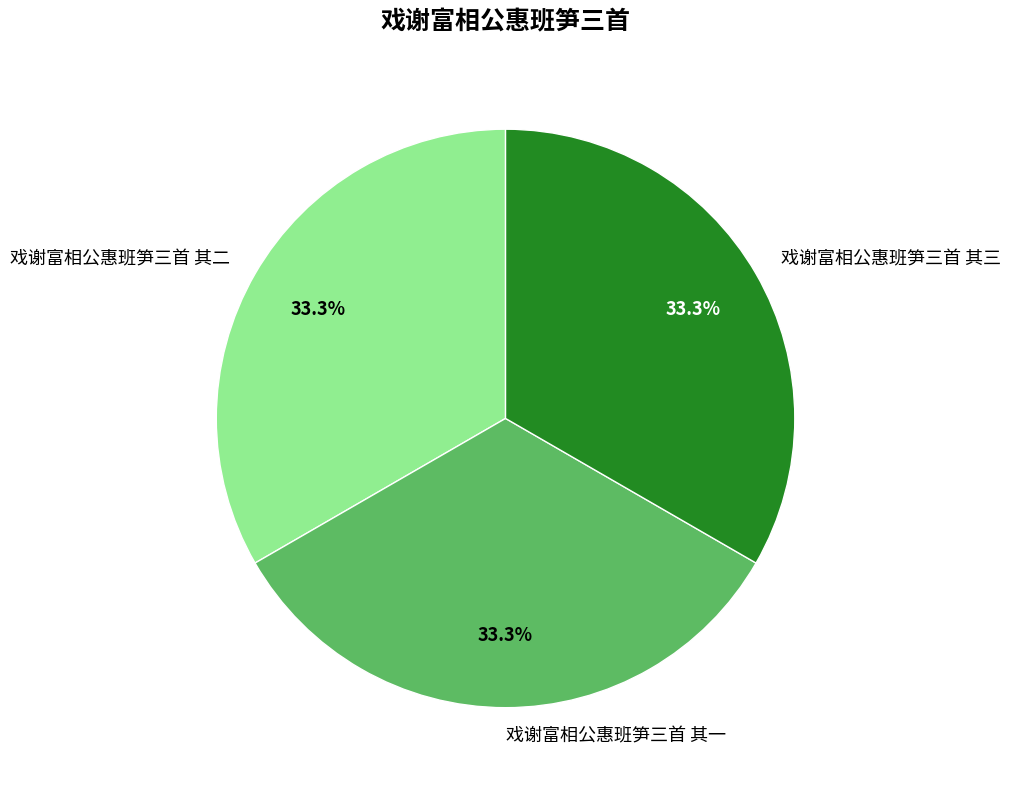

Approximately how many times larger is the value at 戏谢富相公惠班笋三首 其三 compared to 戏谢富相公惠班笋三首 其一?

1.0